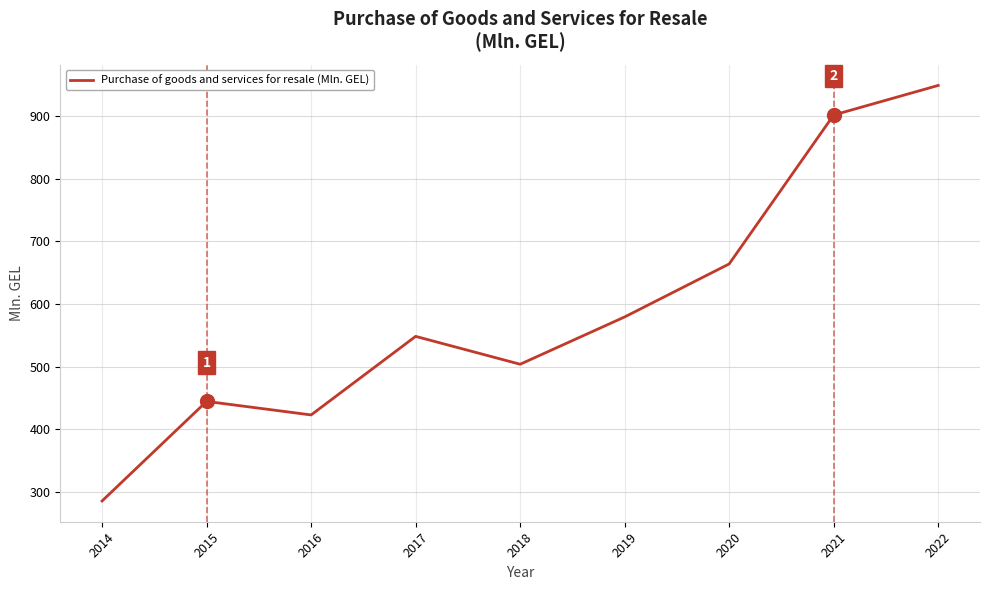

Count the number of categories in the chart.

9